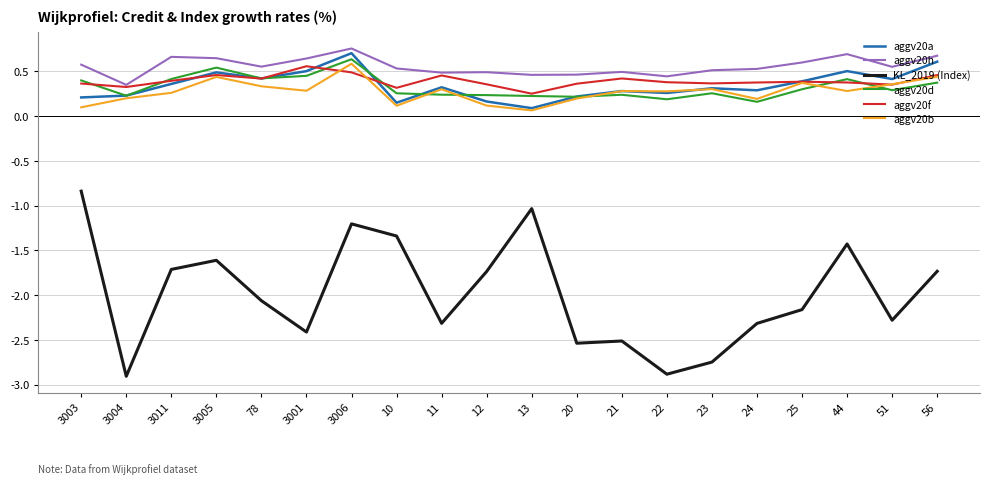

True or false: aggv20a has a value of 0.7 at 78.

False